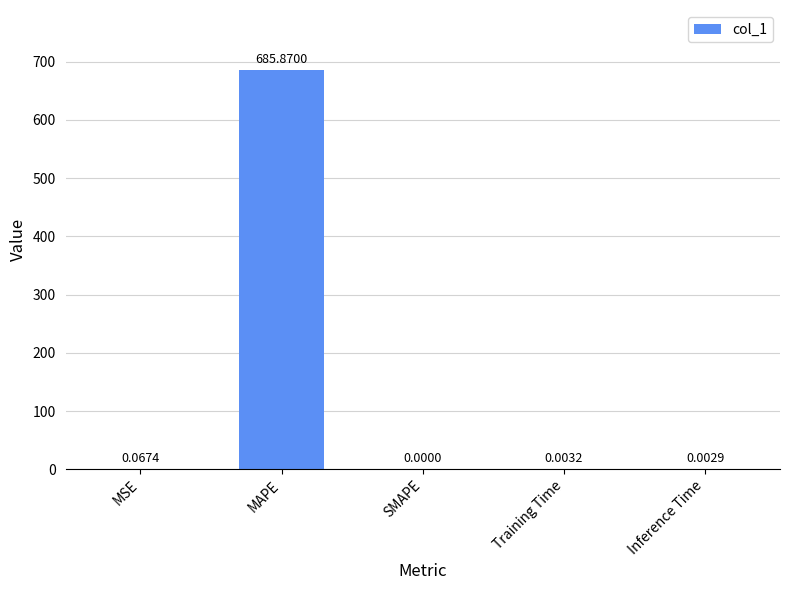

At which category does the chart reach its peak across all series?

MAPE